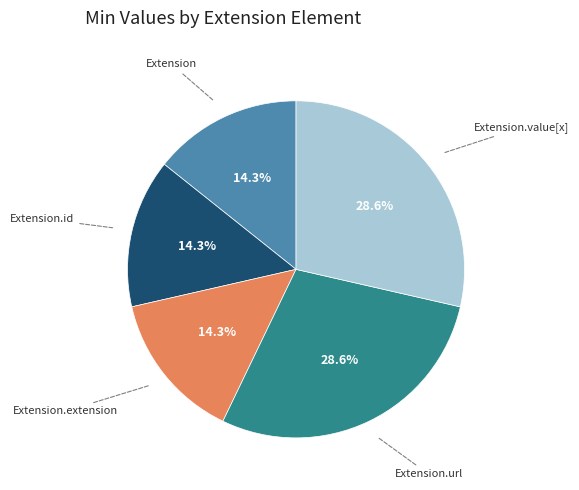

Does any single category account for the majority?

No